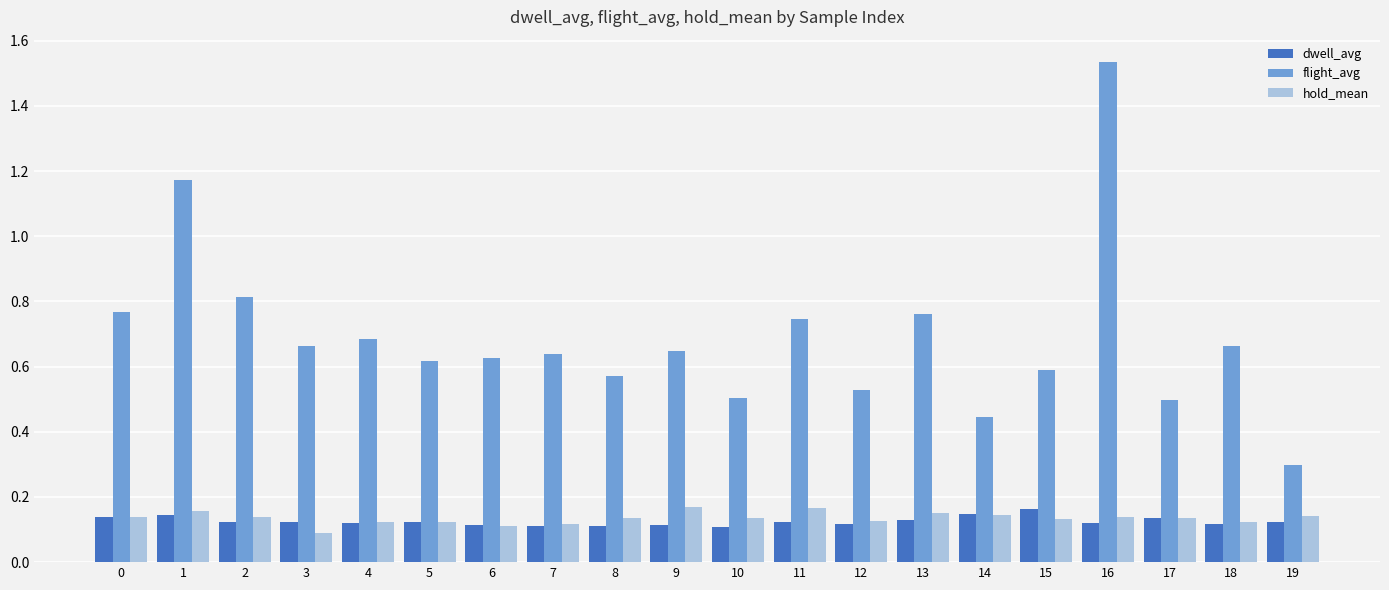

How many dwell_avg values are between 0 and 1?

20